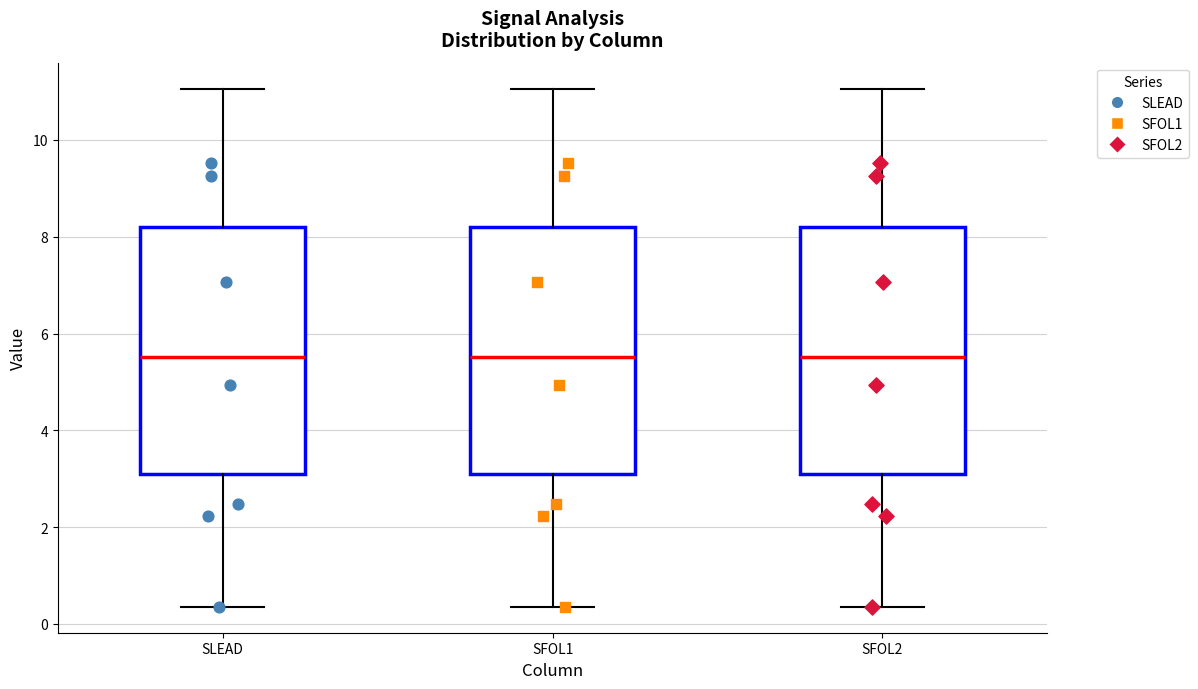

Reading left to right, read every box against the y-axis: the position of its median line, the range the box covers, and the ends of its whiskers. The values are not printed on the chart, so give them approximately, as read against the axis.

SLEAD: median 5.6, box 3.0 to 8.2, whiskers 0.4 to 11.0
SFOL1: median 5.6, box 3.0 to 8.2, whiskers 0.4 to 11.0
SFOL2: median 5.6, box 3.0 to 8.2, whiskers 0.4 to 11.0